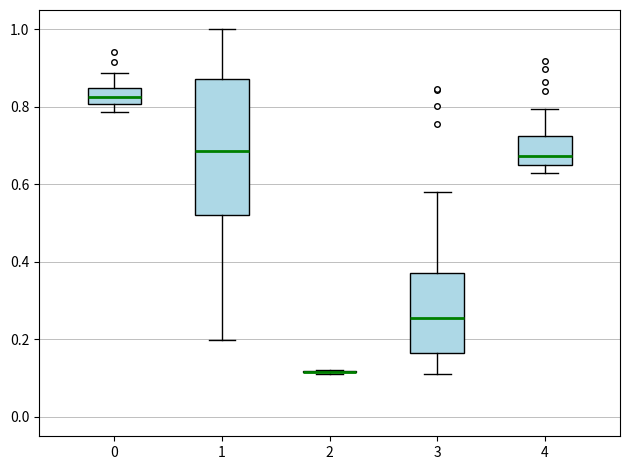

Where is the lower edge of the box at x = 0 on the y-axis? The values are not printed on the chart, so give them approximately, as read against the axis.

0.80